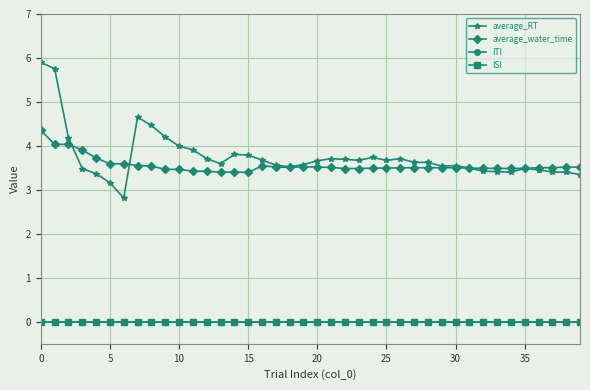

Is this an area chart (filled region under the line)?

No